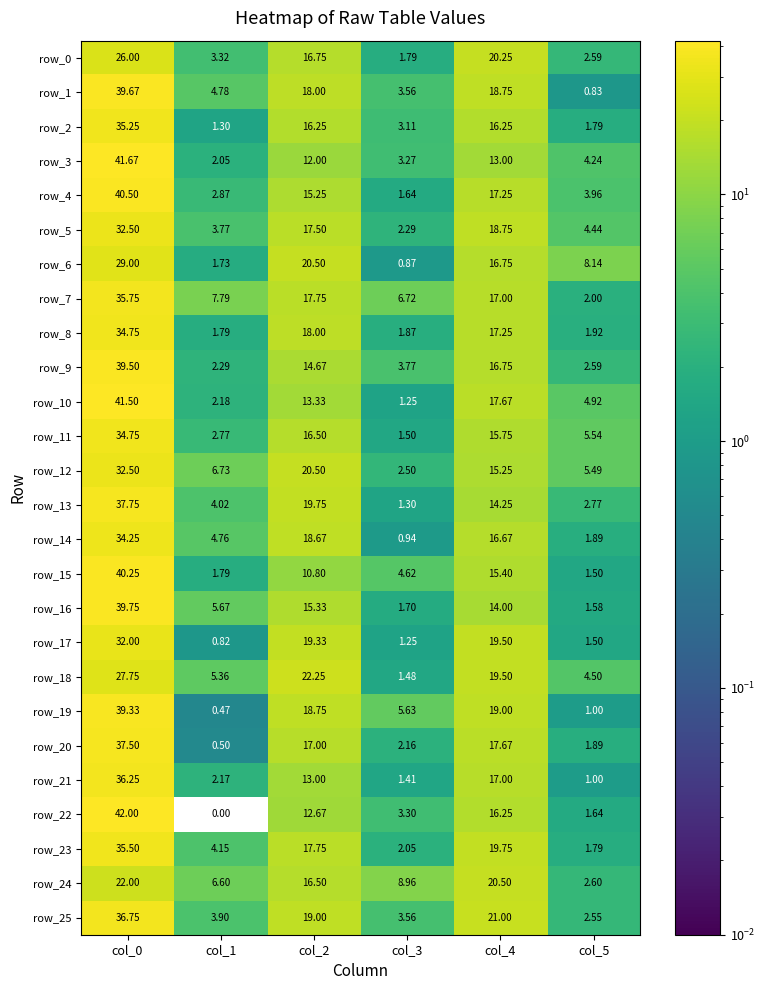

Which label corresponds to the smallest value in the chart?

col_1